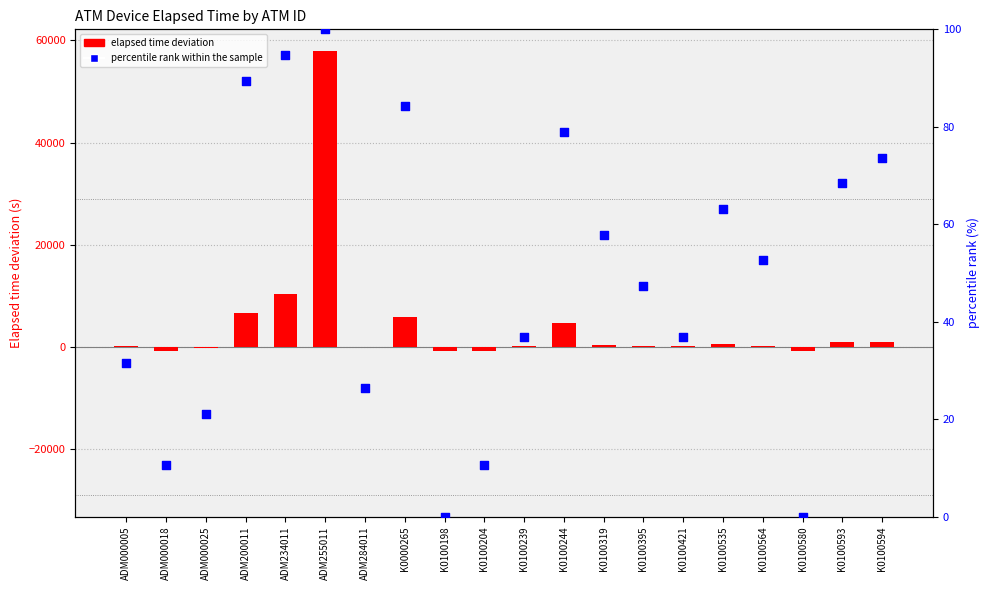

Which series contains the lowest Y value?

elapsed time deviation